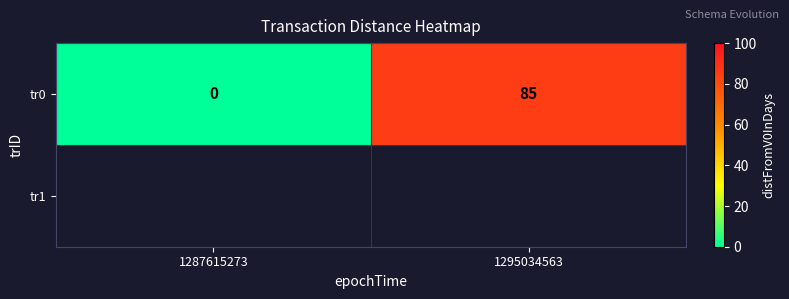

Is it true that the value at 1295034563 is 128?

False